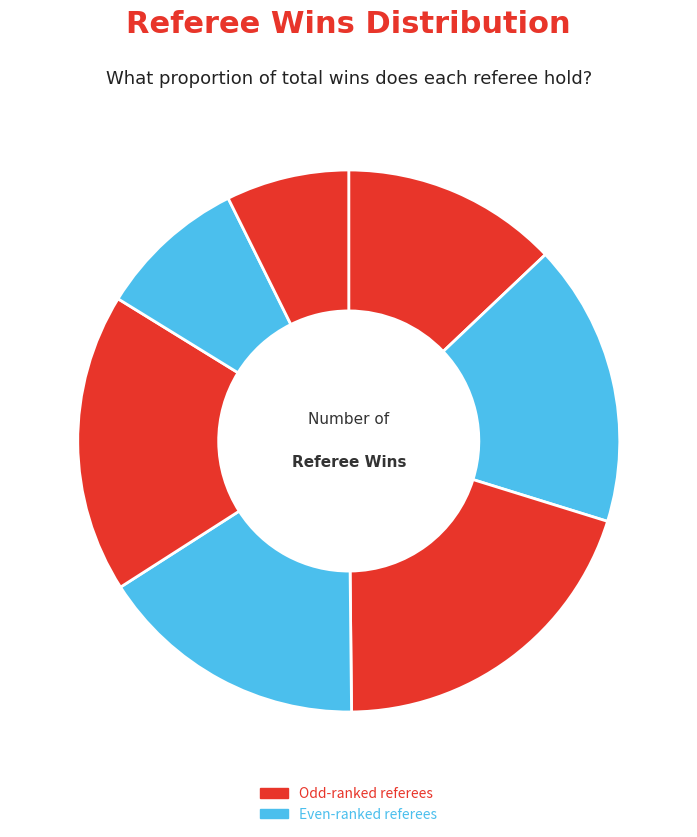

How many segments does this pie chart have?

7